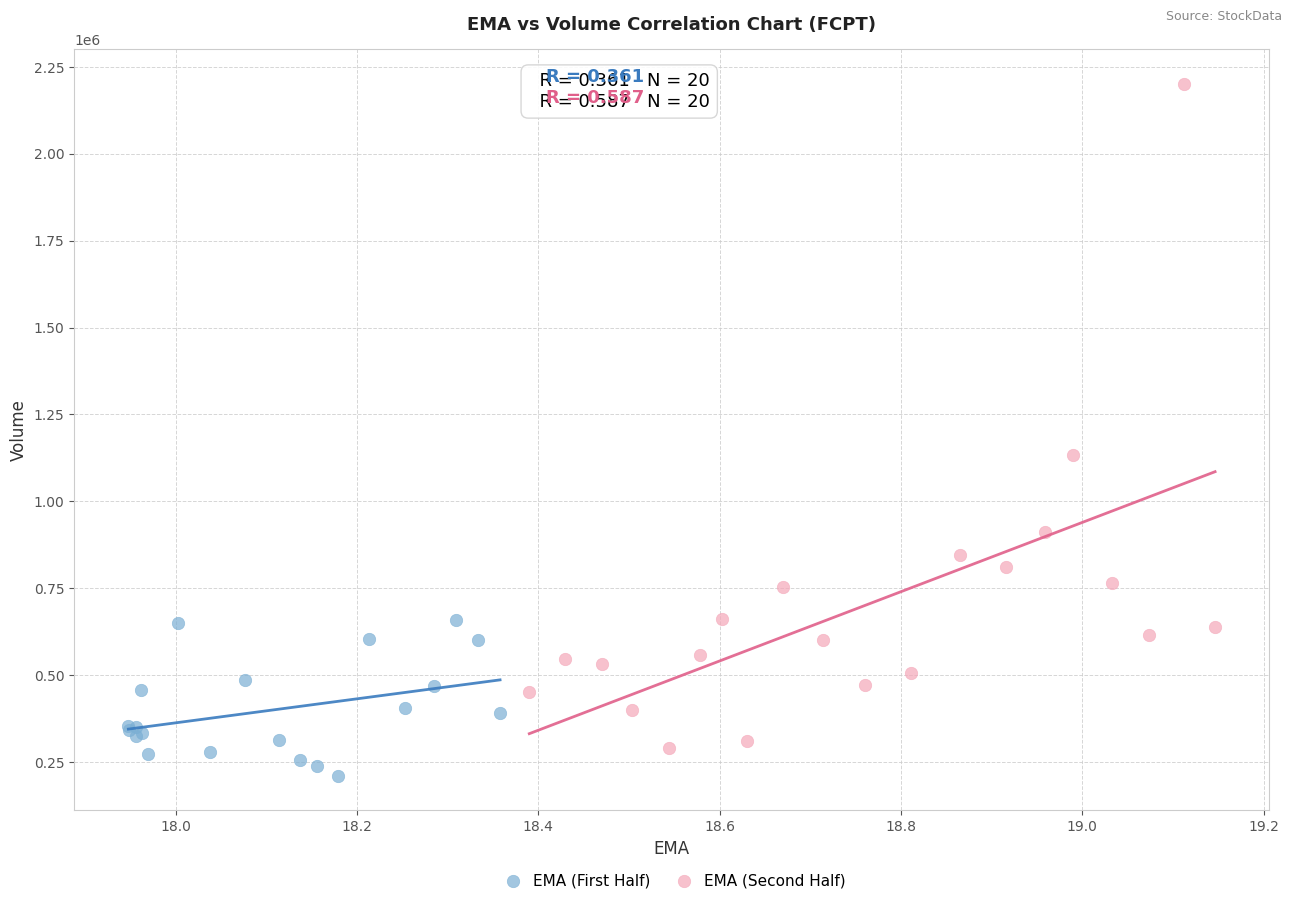

What are all the series names shown in the legend?

EMA (First Half), EMA (Second Half)